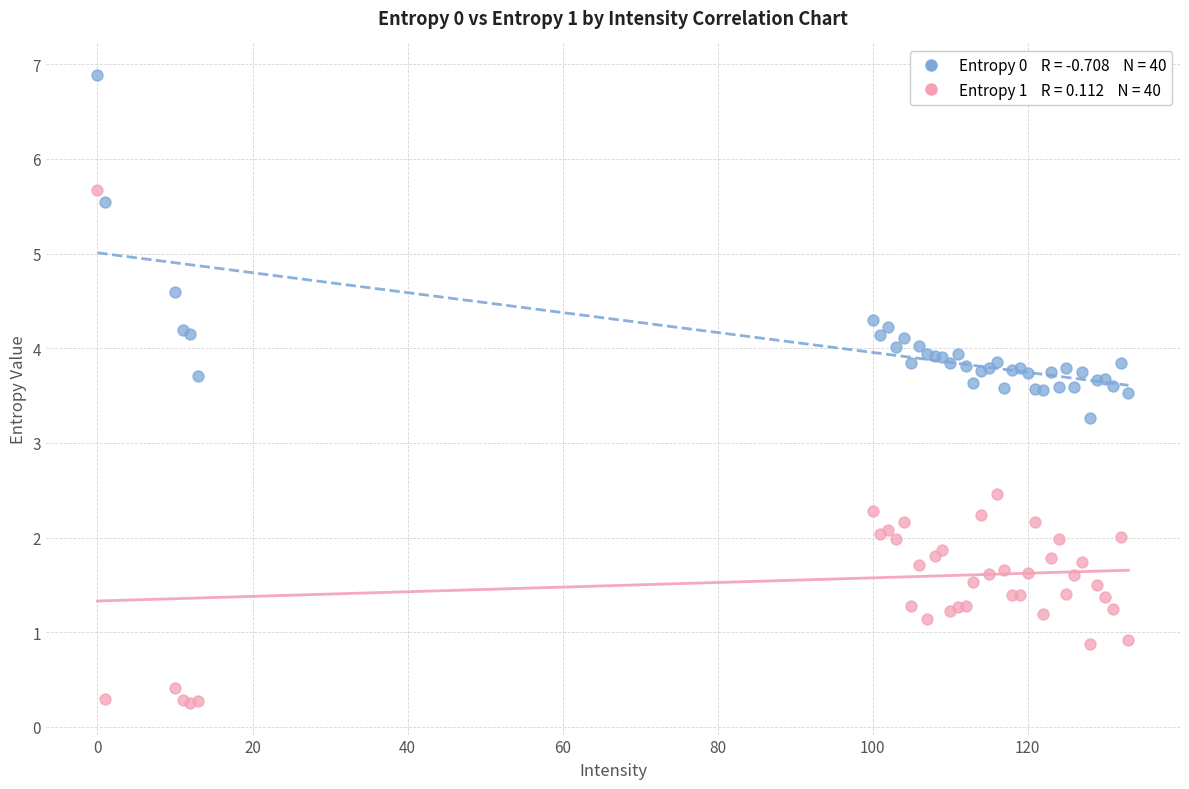

Across all series, what Y value is closest to 3?

3.3